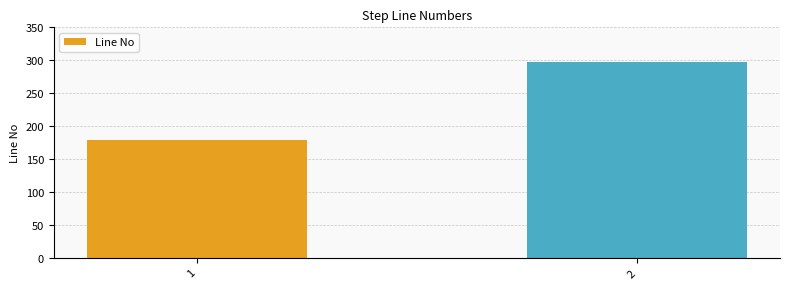

What is the value of the 2nd bar from the left?

298